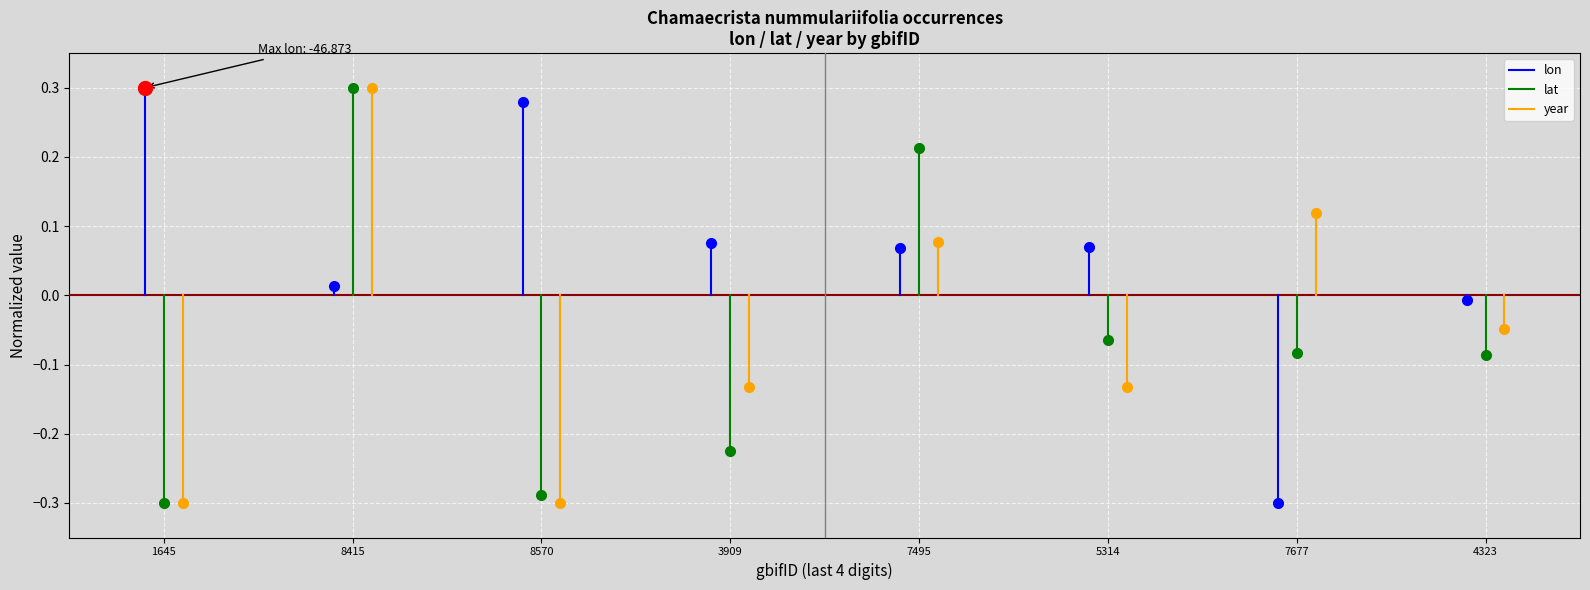

What are all the series names shown in the legend?

lon, lat, year